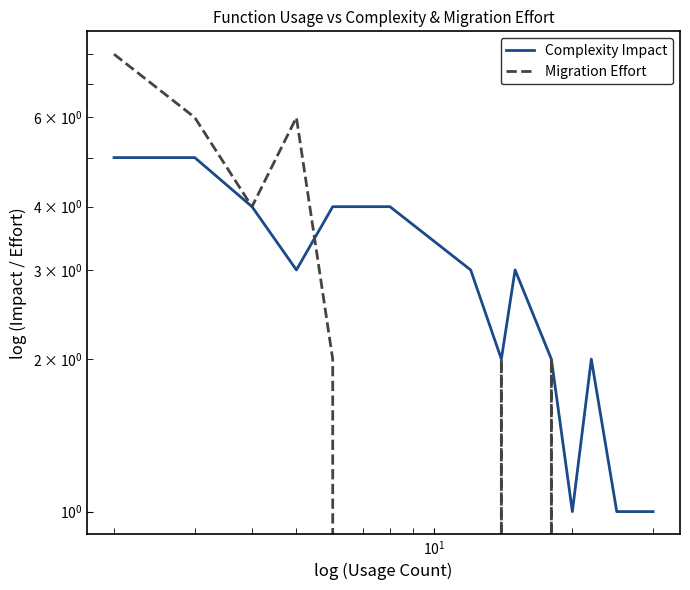

Count the Migration Effort values in the range 0 to 4.

11